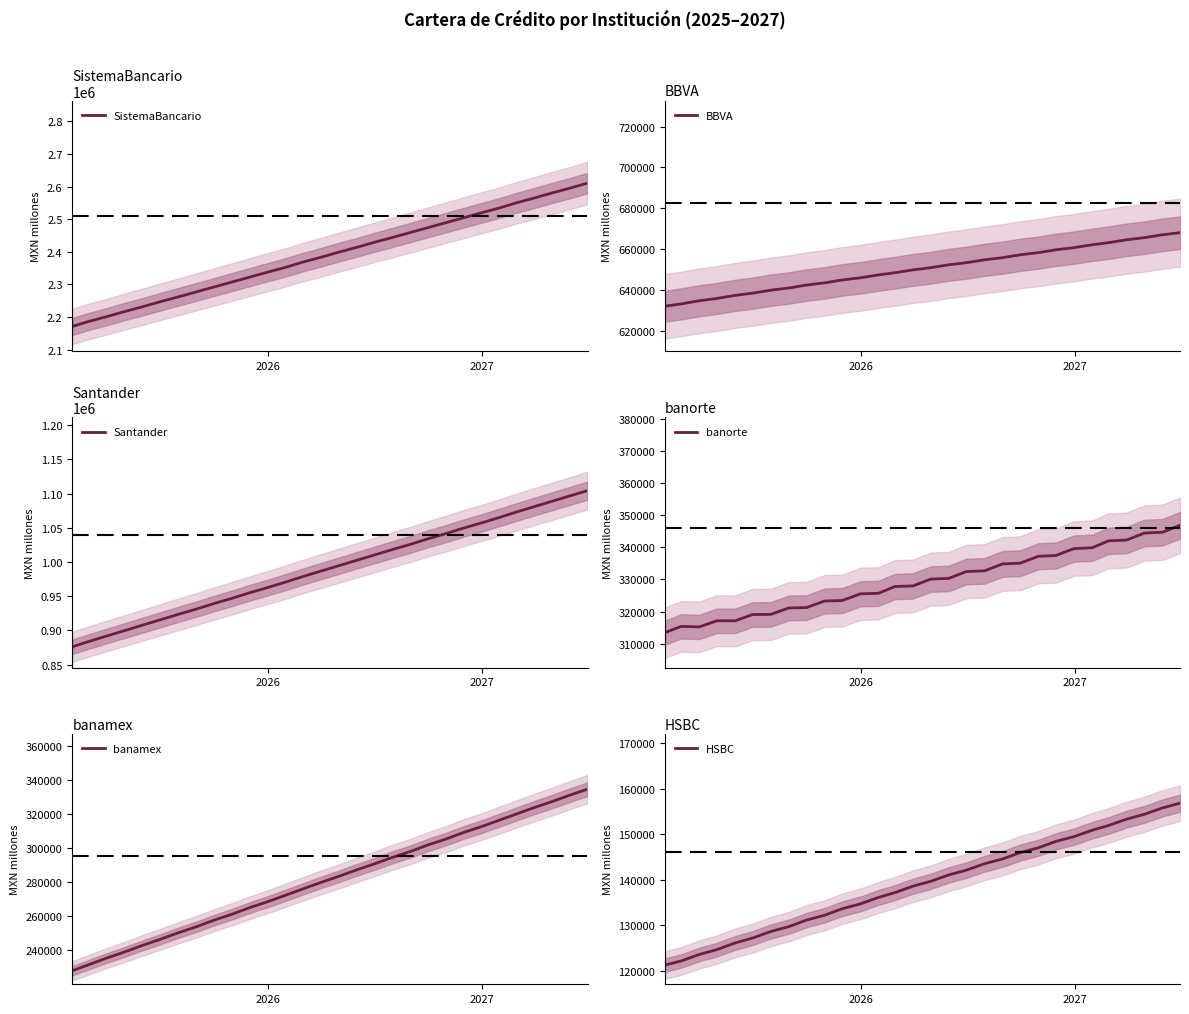

What is the highest value of the BBVA series?

667988.1